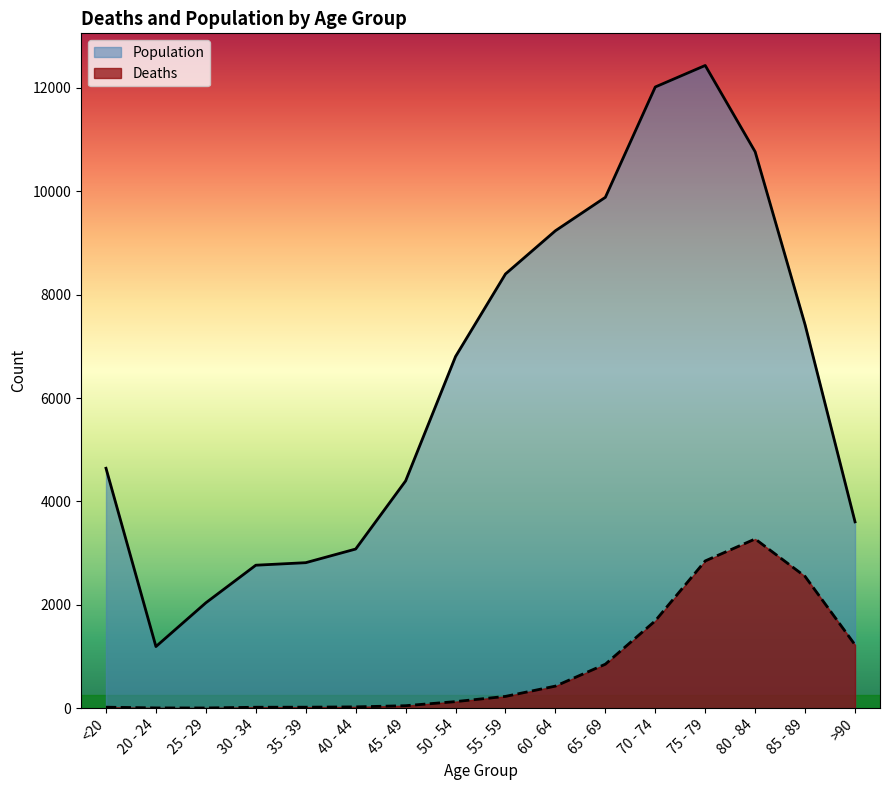

Reading right to left, list all the values displayed in this chart.

Deaths: >90=1224	85 - 89=2548	80 - 84=3273	75 - 79=2848	70 - 74=1690	65 - 69=850	60 - 64=426	55 - 59=227	50 - 54=126	45 - 49=47	40 - 44=24	35 - 39=18	30 - 34=17	25 - 29=3	20 - 24=4	<20=18
Population: >90=3604	85 - 89=7417	80 - 84=10764	75 - 79=12434	70 - 74=12018	65 - 69=9883	60 - 64=9236	55 - 59=8400	50 - 54=6803	45 - 49=4396	40 - 44=3078	35 - 39=2814	30 - 34=2765	25 - 29=2038	20 - 24=1191	<20=4641